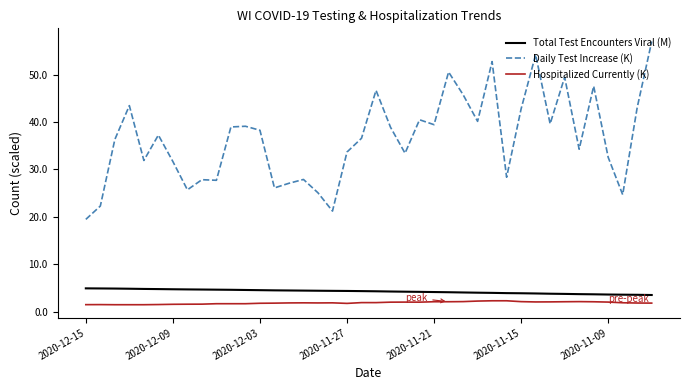

What is the maximum value for Hospitalized Currently (K)?

2.3